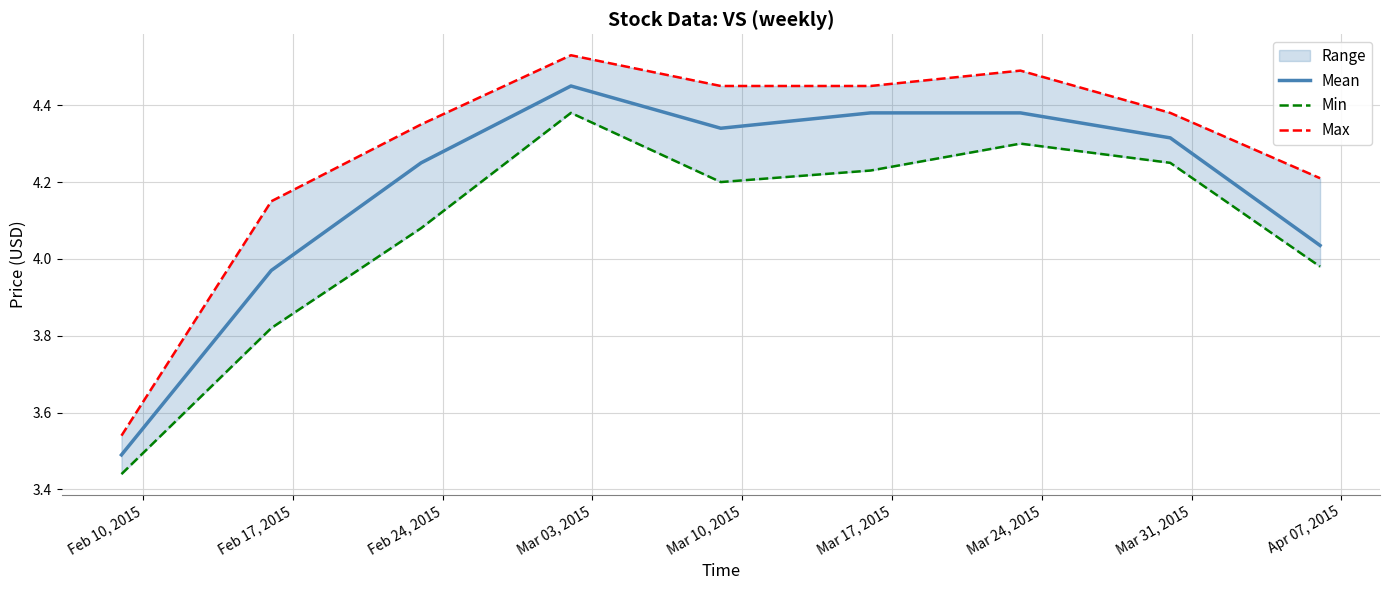

True or false: Min and Mean cross at least once.

False